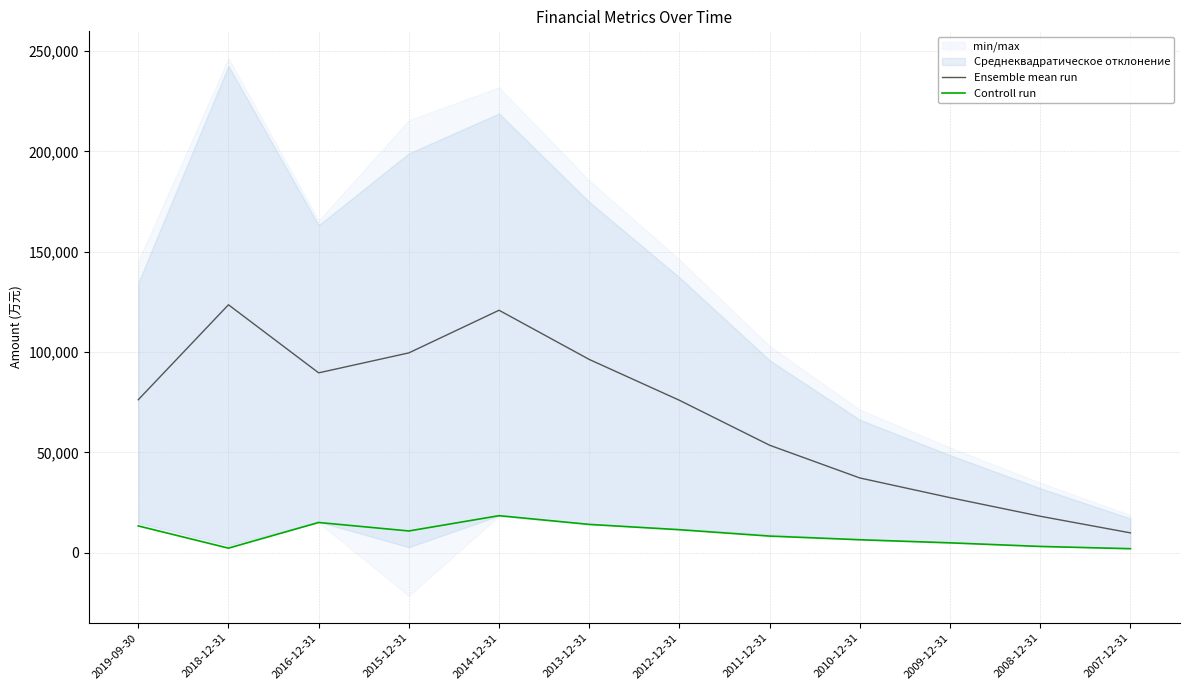

At which label is Ensemble mean run closest to 66743?

2012-12-31